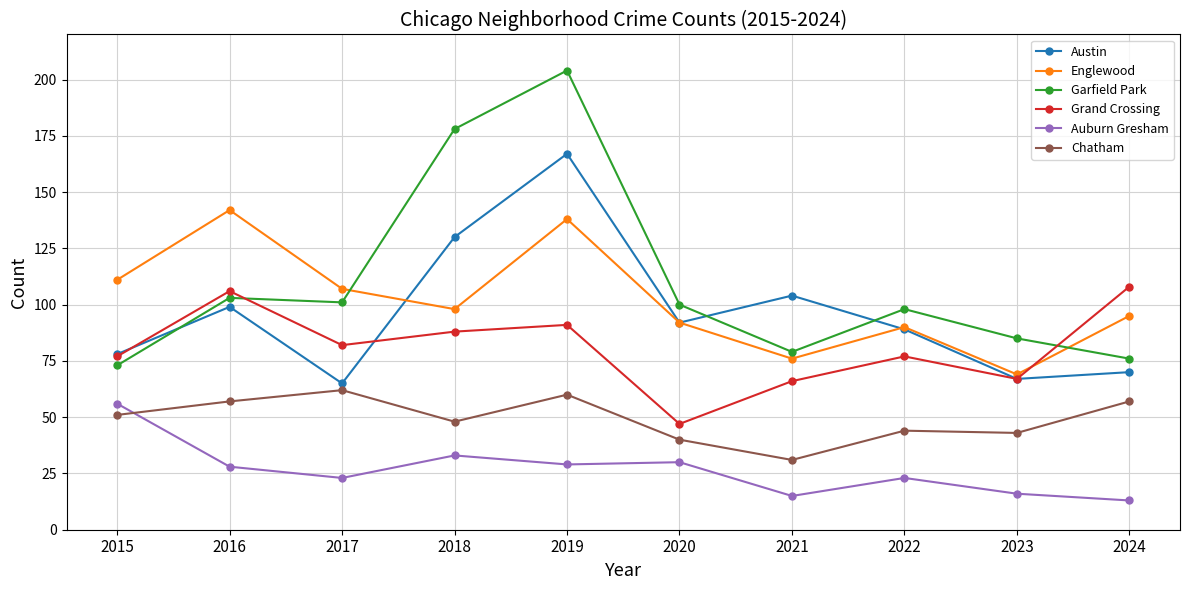

Which series has the largest total across all categories?

Garfield Park